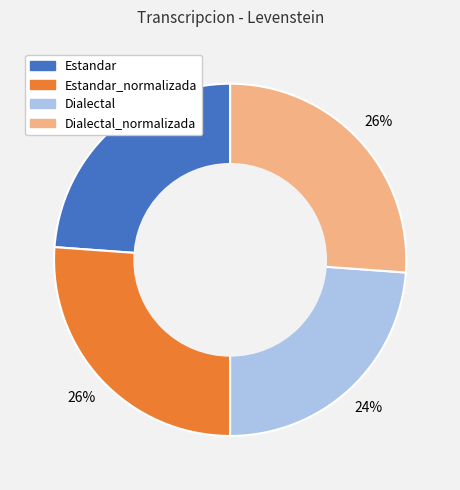

Which has a higher value, Estandar_normalizada or Estandar?

Estandar_normalizada